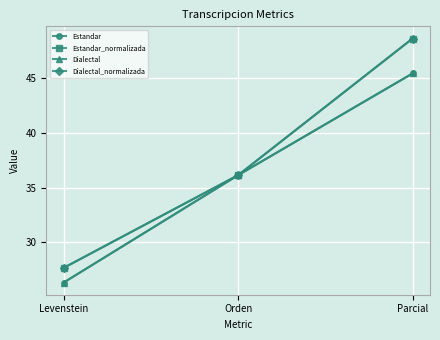

Which label corresponds to the largest value in the chart?

Parcial